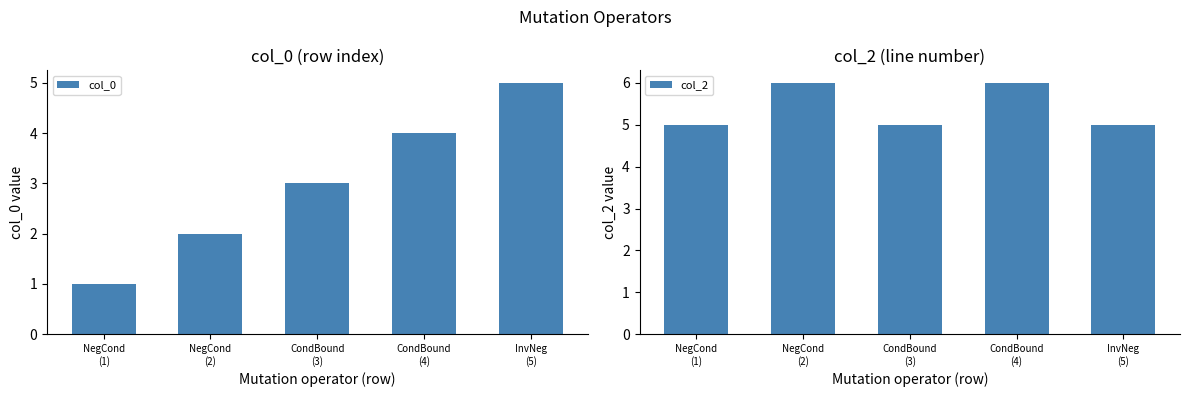

Rank the series by their average value, from lowest to highest.

col_0, col_2